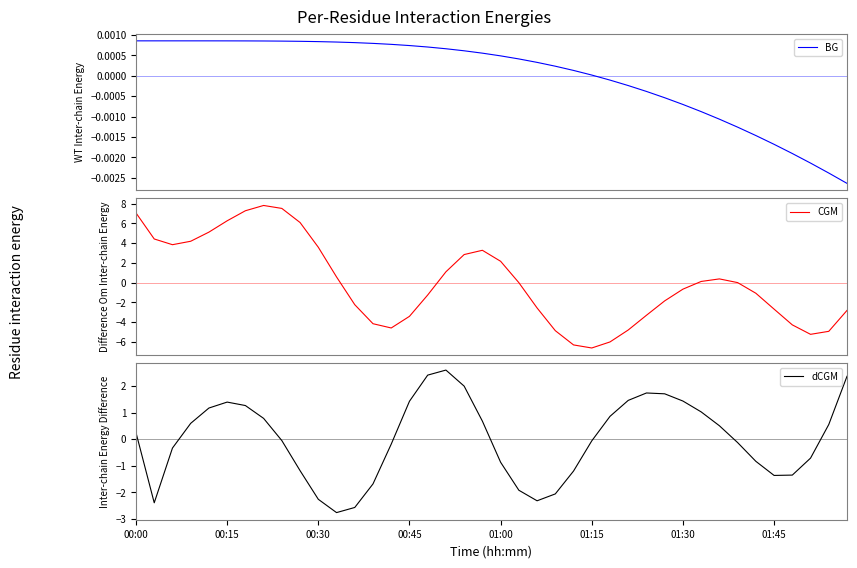

What is the minimum value for CGM?

-6.6